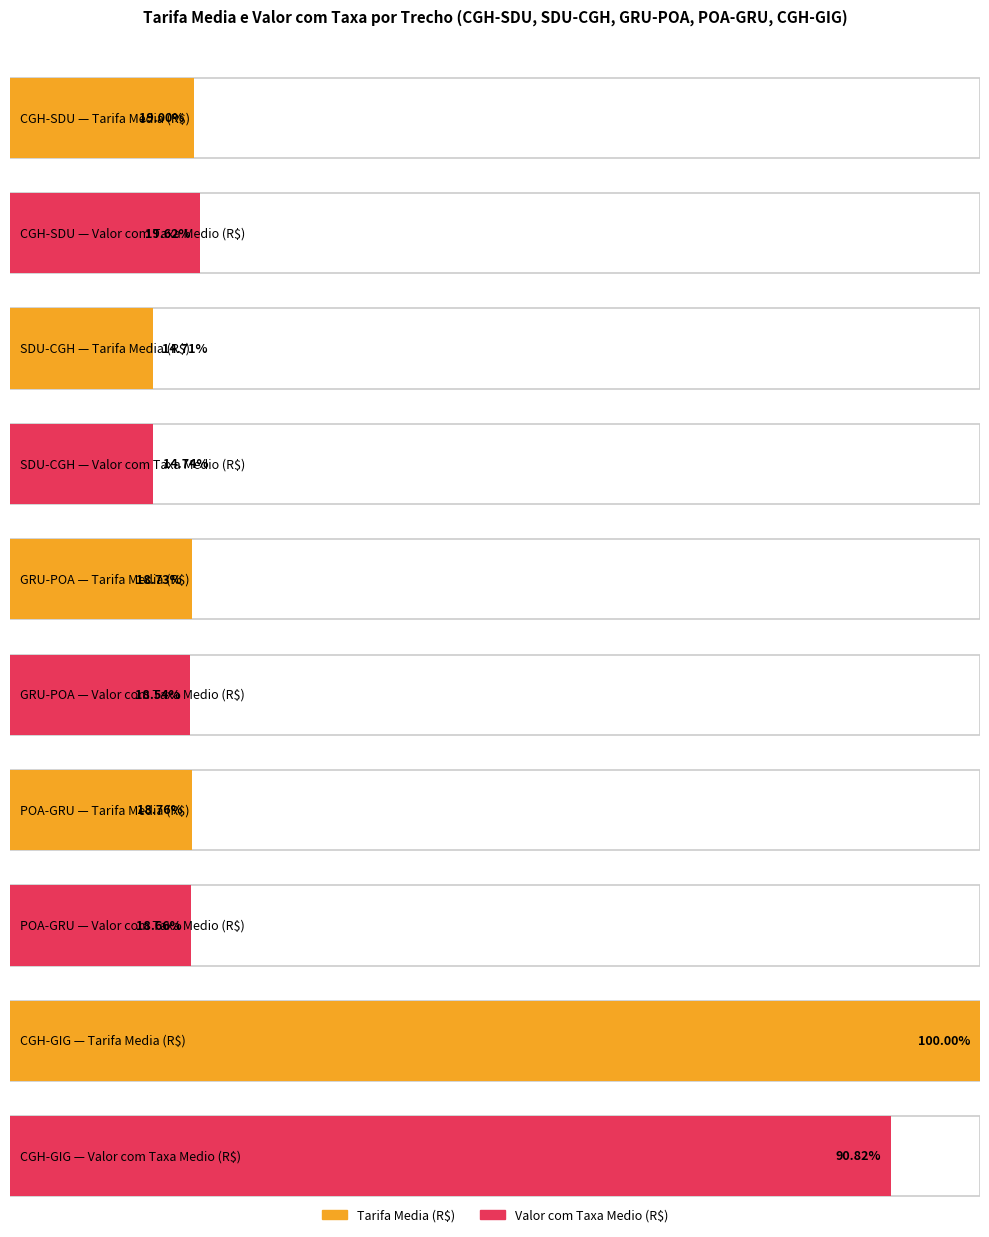

The TARIFA series shows 170.4 at 11. True or false?

False